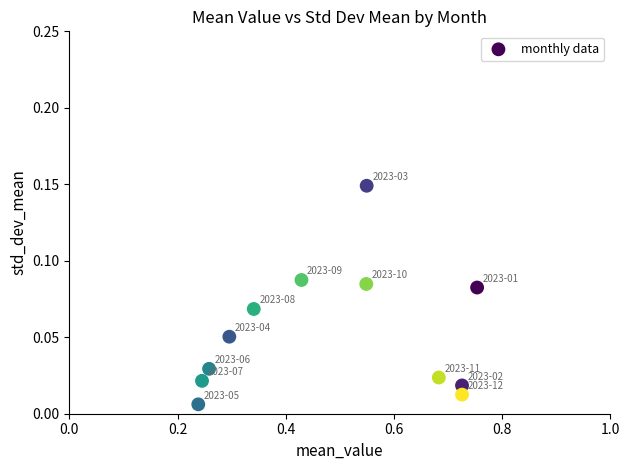

What is the range of X values (max minus min)?

0.5